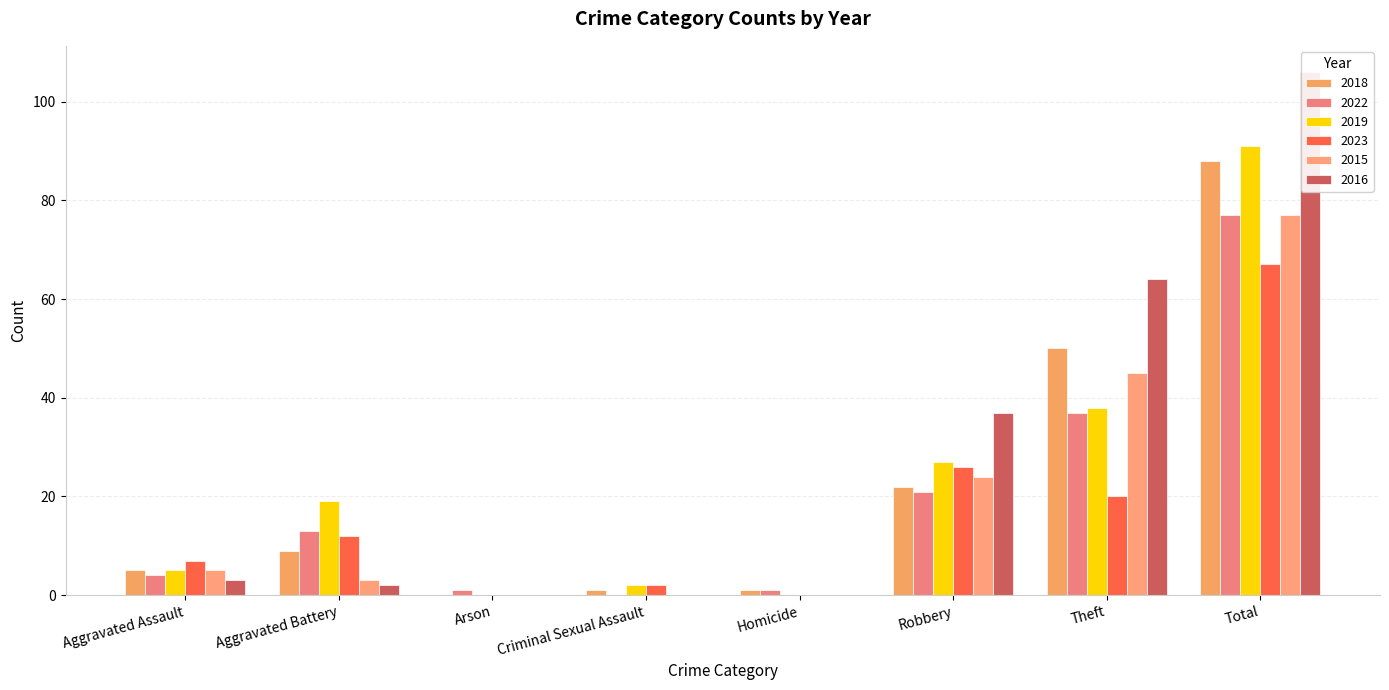

Which series has the largest range (max minus min)?

2016